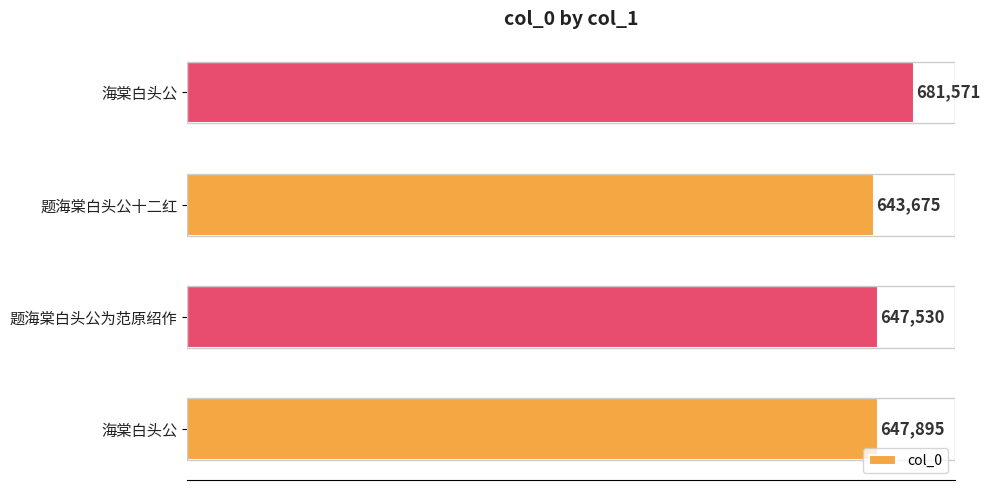

Which label corresponds to the smallest value in the chart?

题海棠白头公十二红